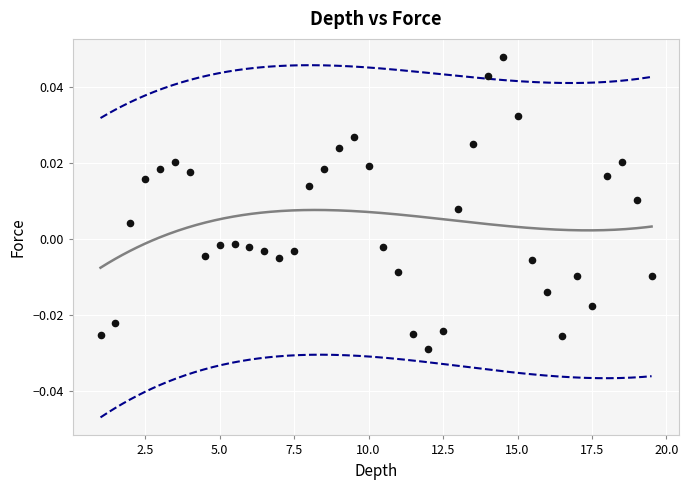

What is the range of X values (max minus min)?

18.5